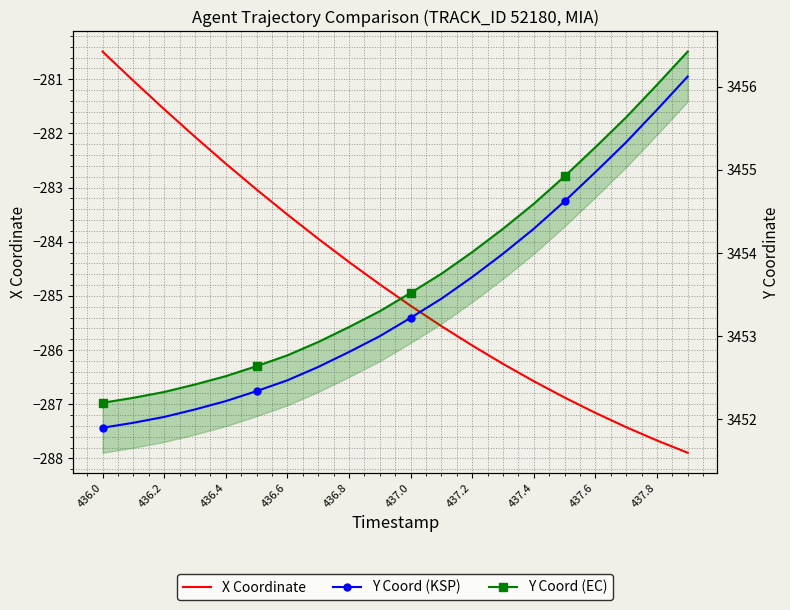

What position from the right is 437.6?

4